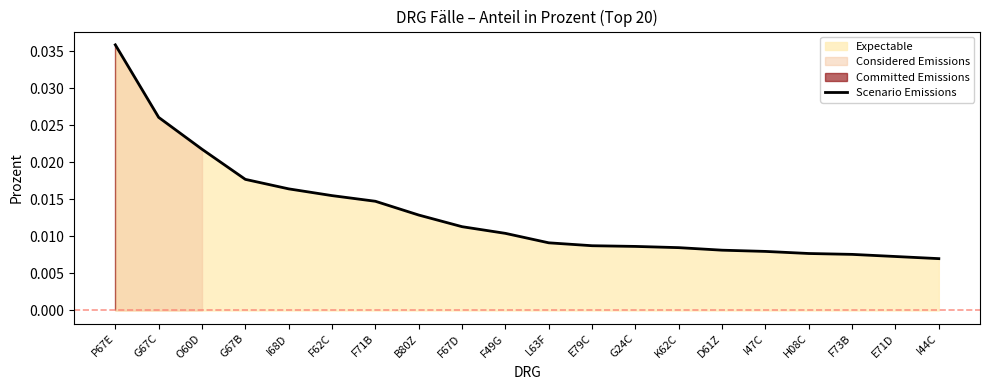

At which label is the value closest to 0?

I44C